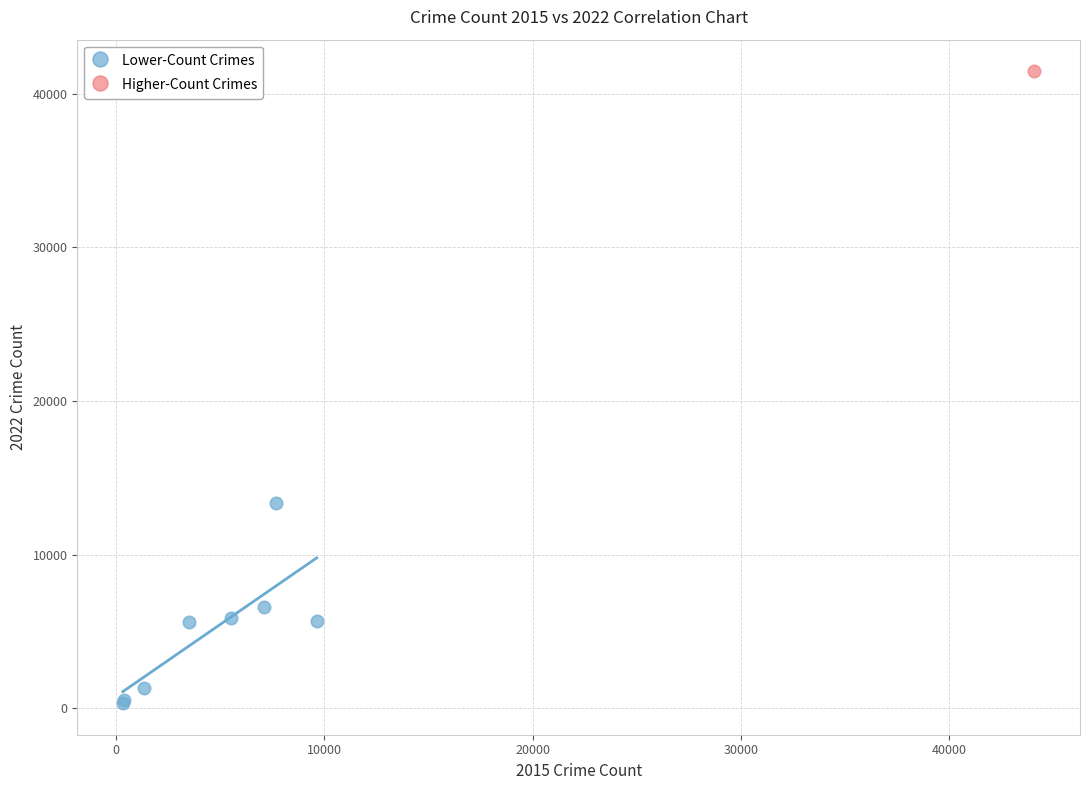

What are all the series names shown in the legend?

Lower-Count Crimes, Higher-Count Crimes